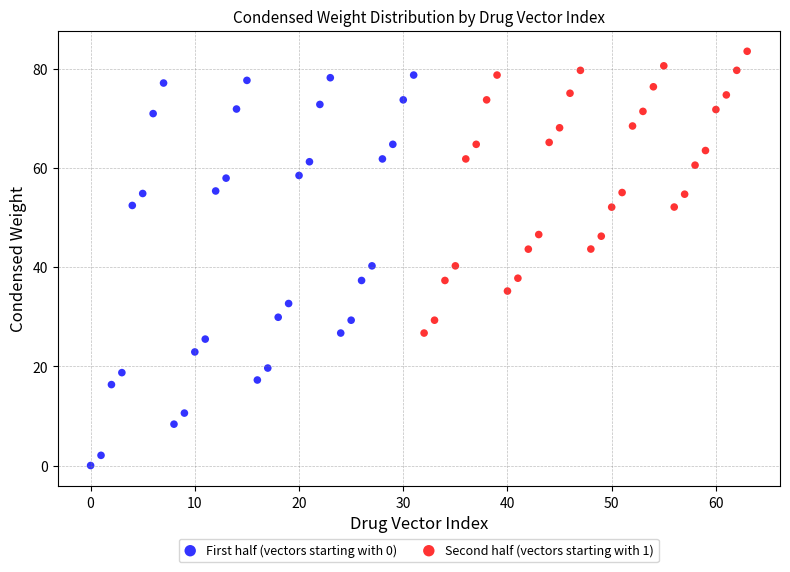

Which series has the largest Y range (max minus min)?

First half (vectors starting with 0)